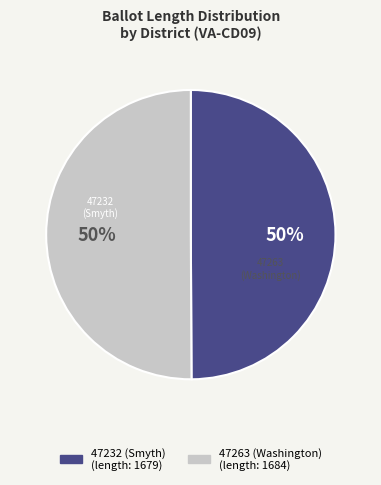

True or false: 47263 (Washington) accounts for 50% of the total.

True